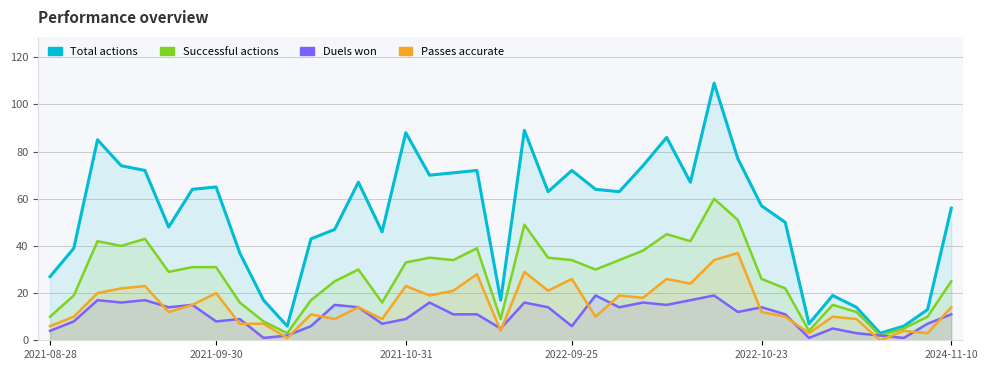

What is the average value of the Successful actions series?

27